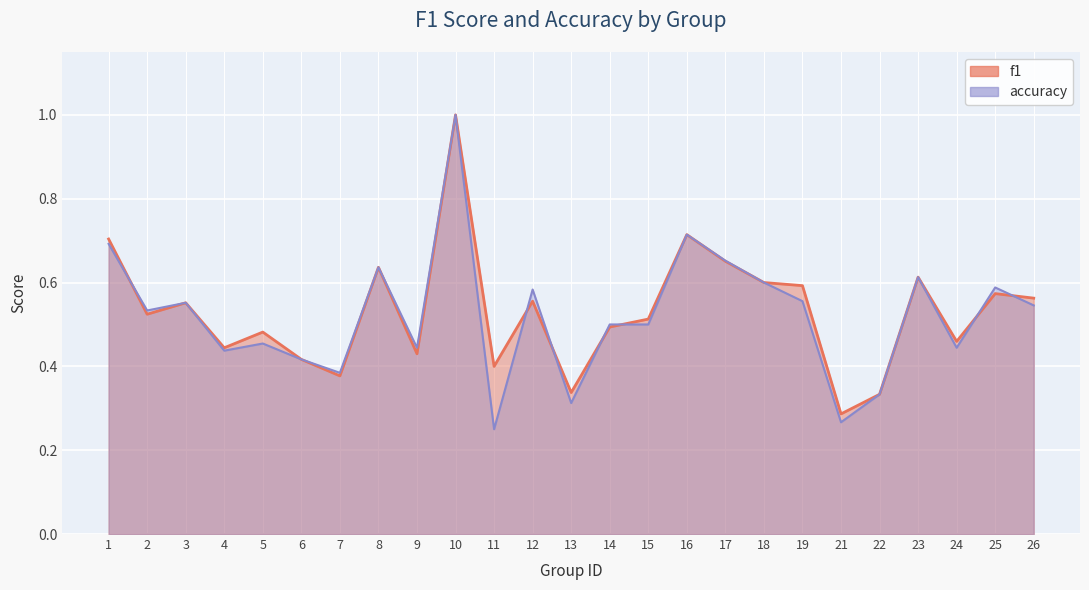

Which series has the largest range (max minus min)?

accuracy